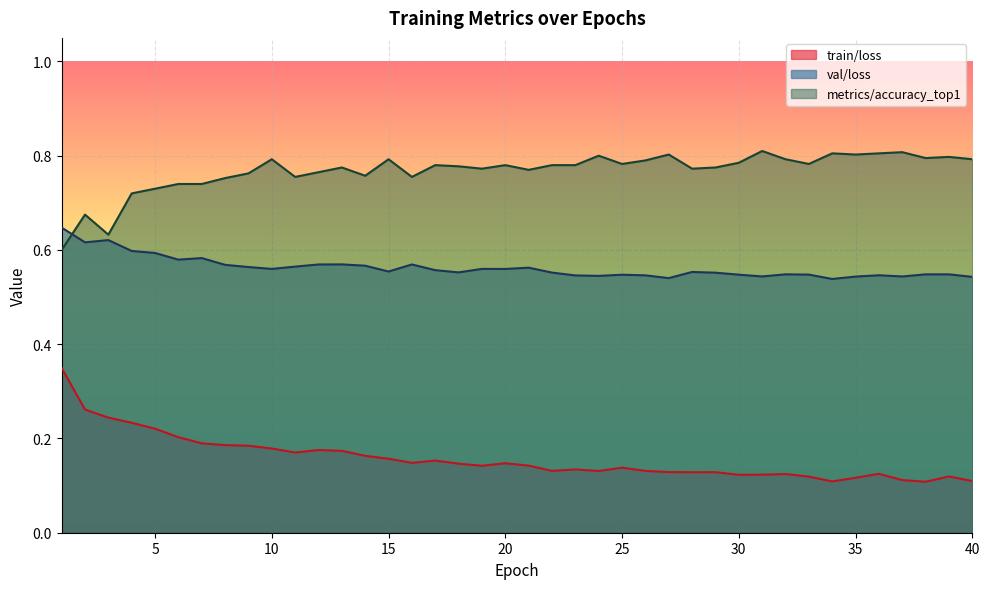

What is the minimum value for metrics/accuracy_top1?

0.6